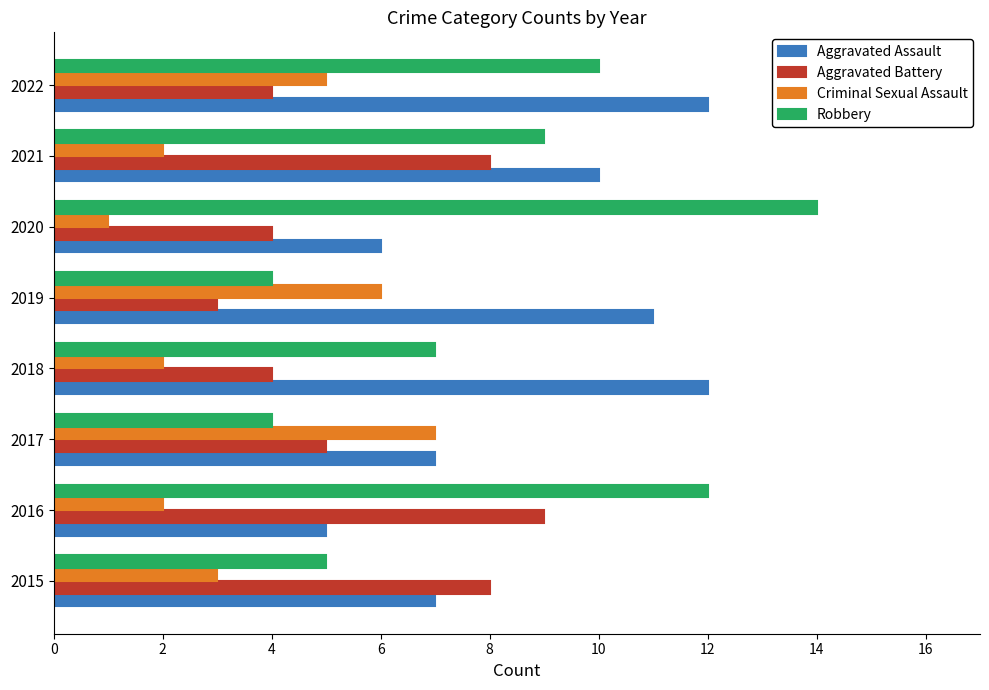

What is the difference between the maximum and second lowest values in the Aggravated Assault series?

6